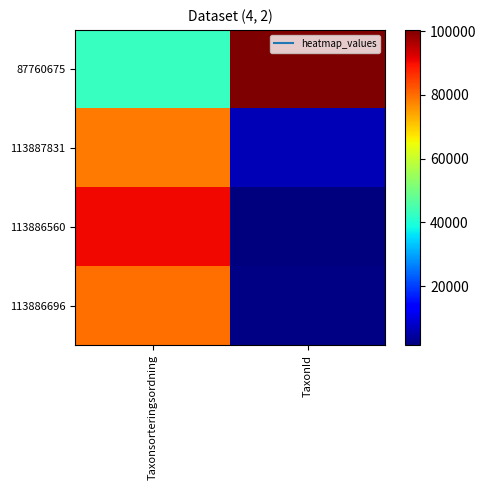

What is the minimum value shown in the chart?

1503